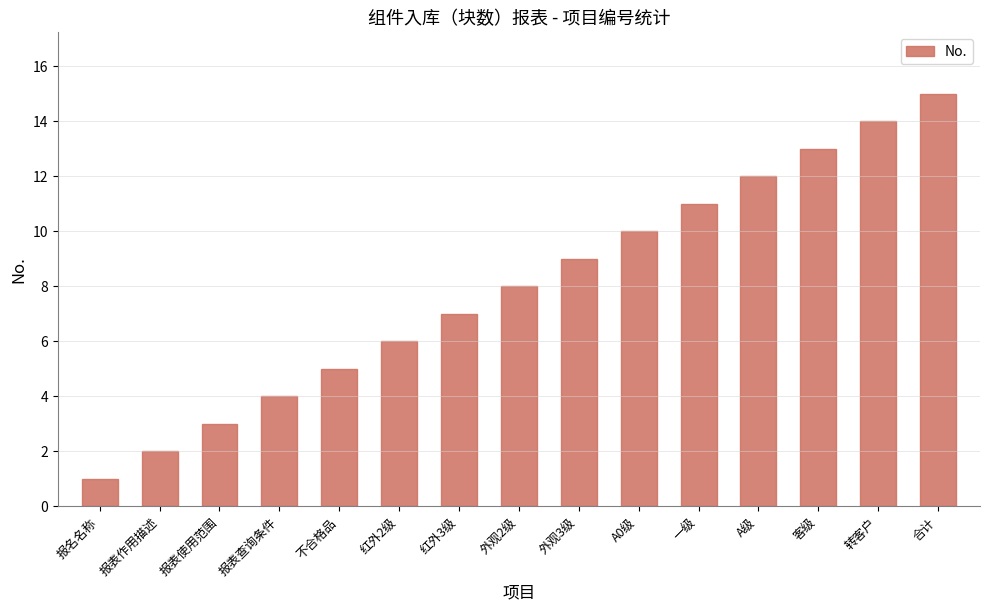

Count the number of categories in the chart.

15